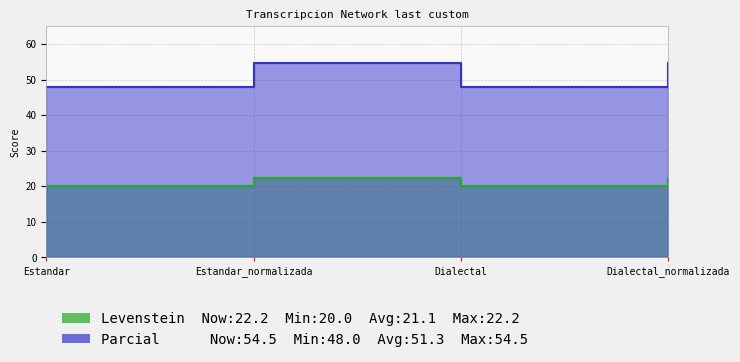

Reading left to right, list all the values displayed in this chart.

Levenstein: 20.0	22.2	20.0	22.2
Parcial: 48.0	54.5	48.0	54.5